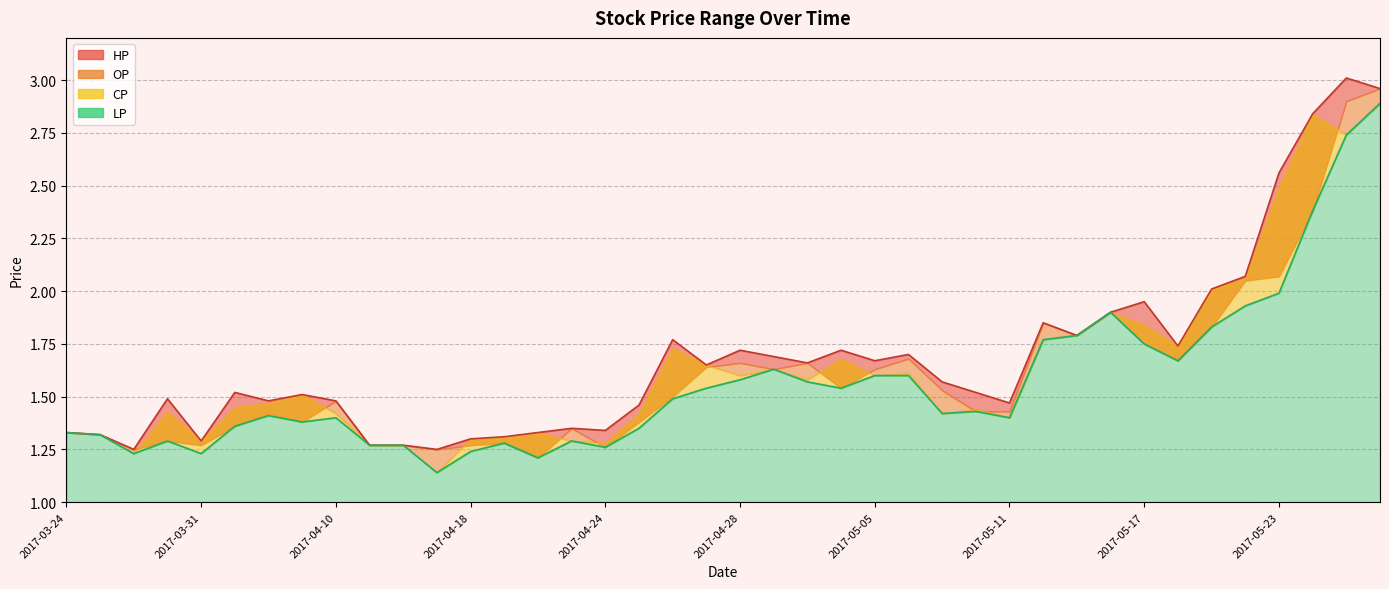

What is the difference between the maximum and minimum values in the HP series?

1.8